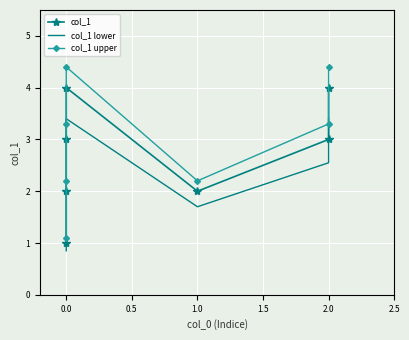

True or false: col_1 lower and col_1 cross at least once.

False